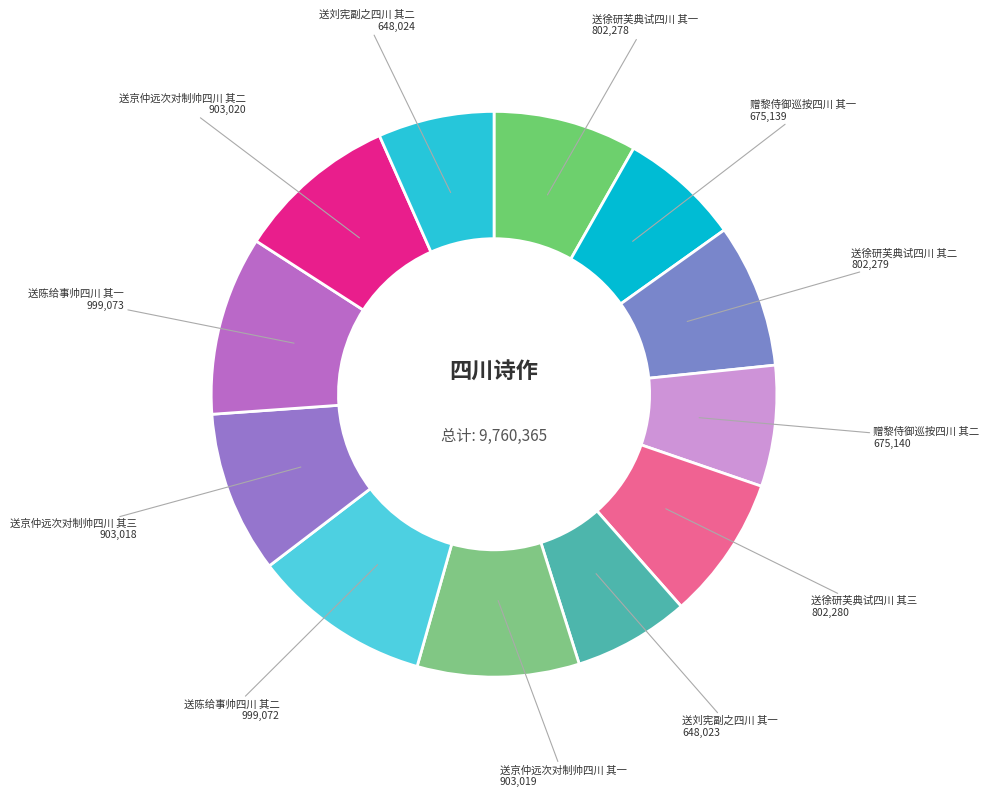

Between 送京仲远次对制帅四川 其二 and 送陈给事帅四川 其一, which is larger?

送陈给事帅四川 其一